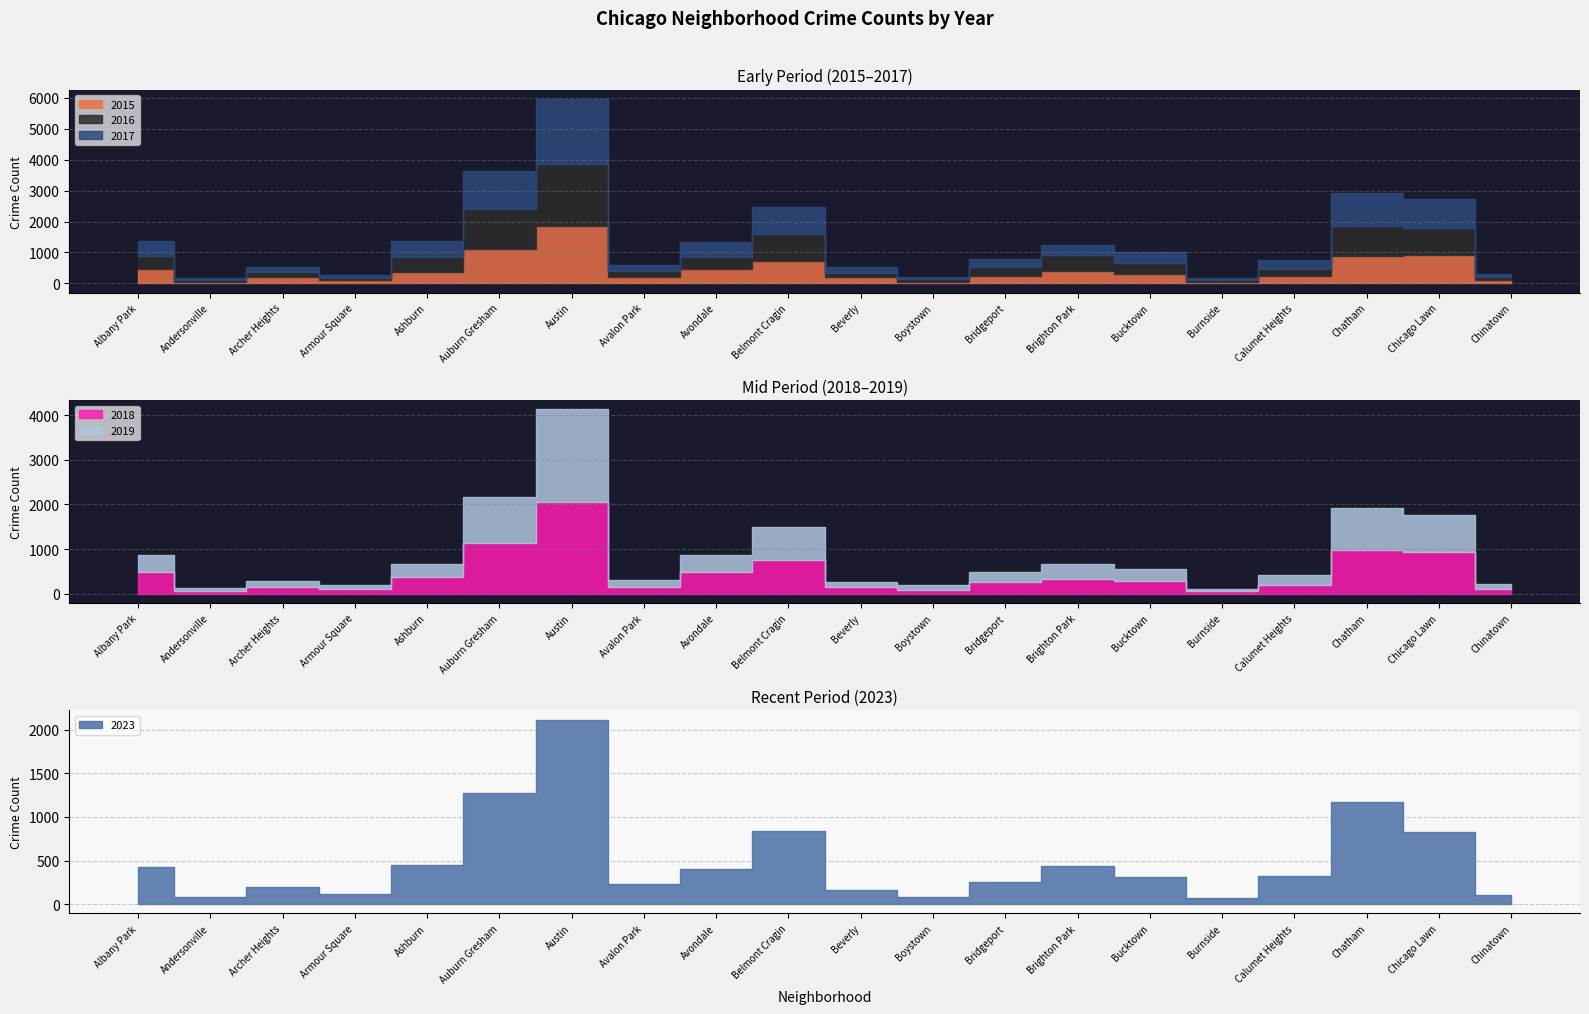

At which category is the sum across all series the highest?

Austin